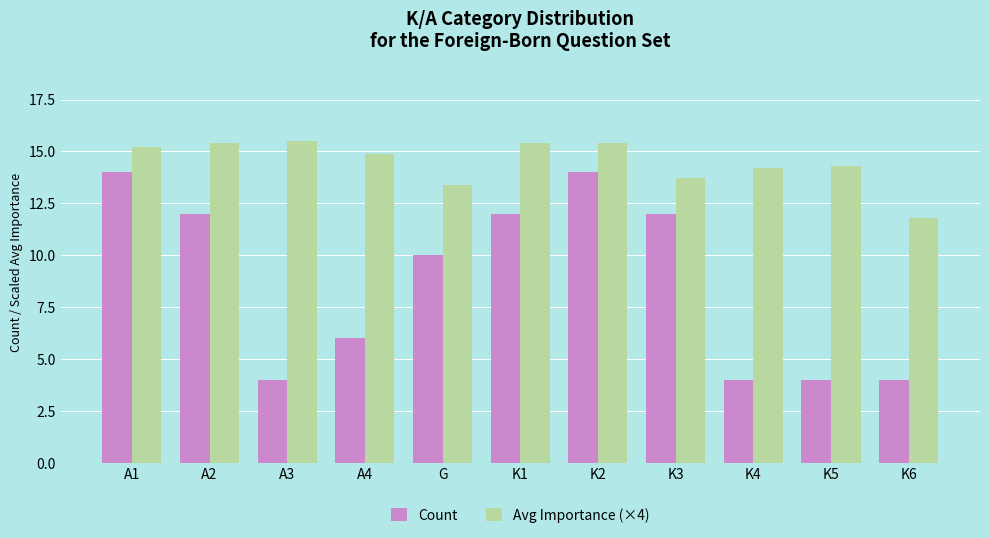

How many data points in Avg Importance (×4) are above 14?

8